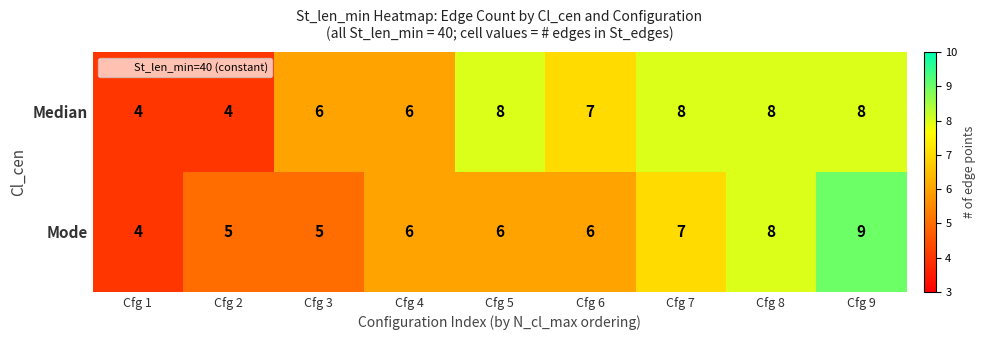

At which label does Mode reach its peak?

Cfg 9